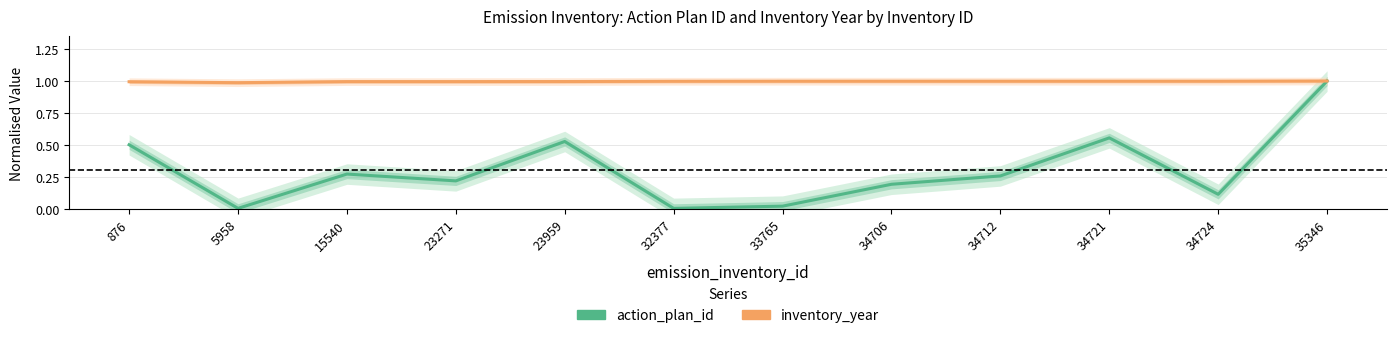

The inventory_year series shows 1.0 at 5958. True or false?

True